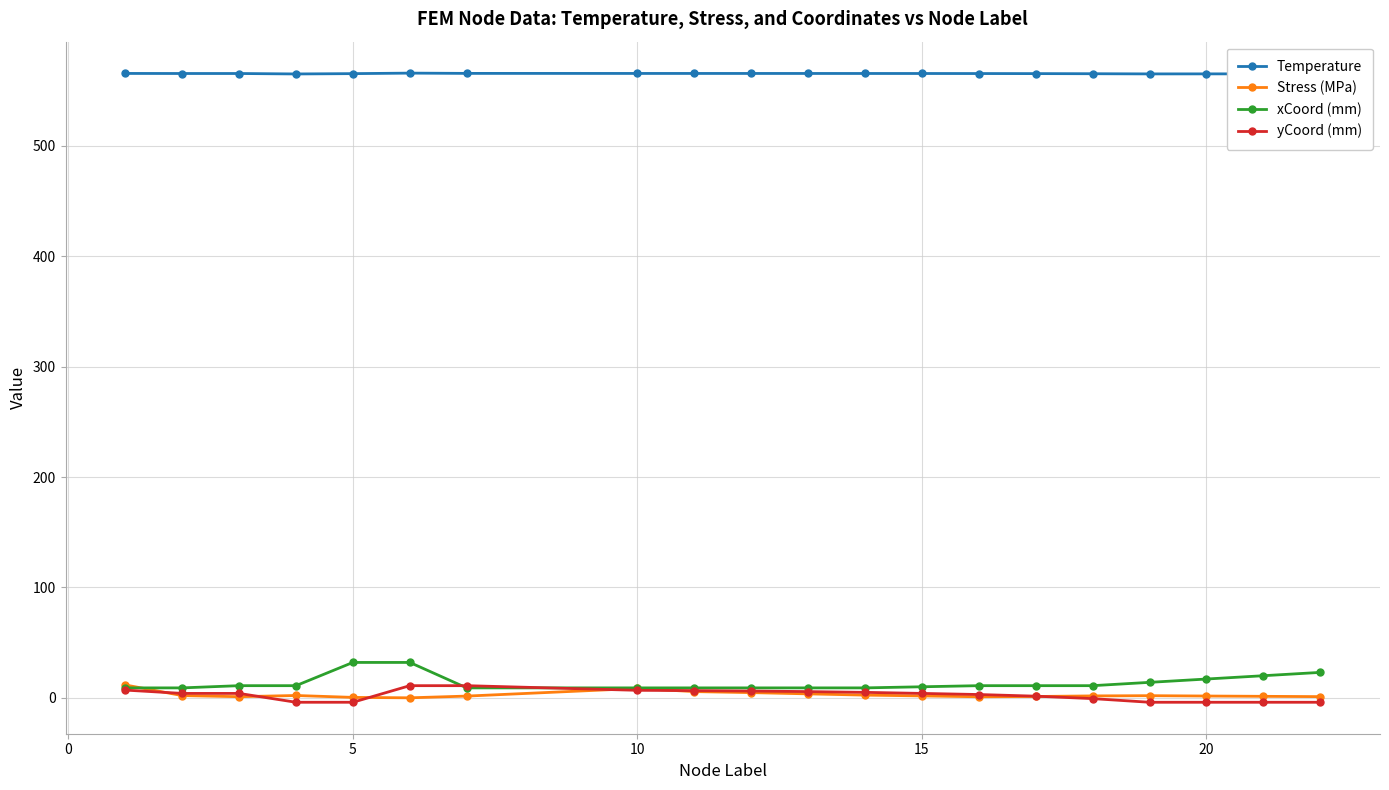

What is the maximum value shown in the chart?

565.9